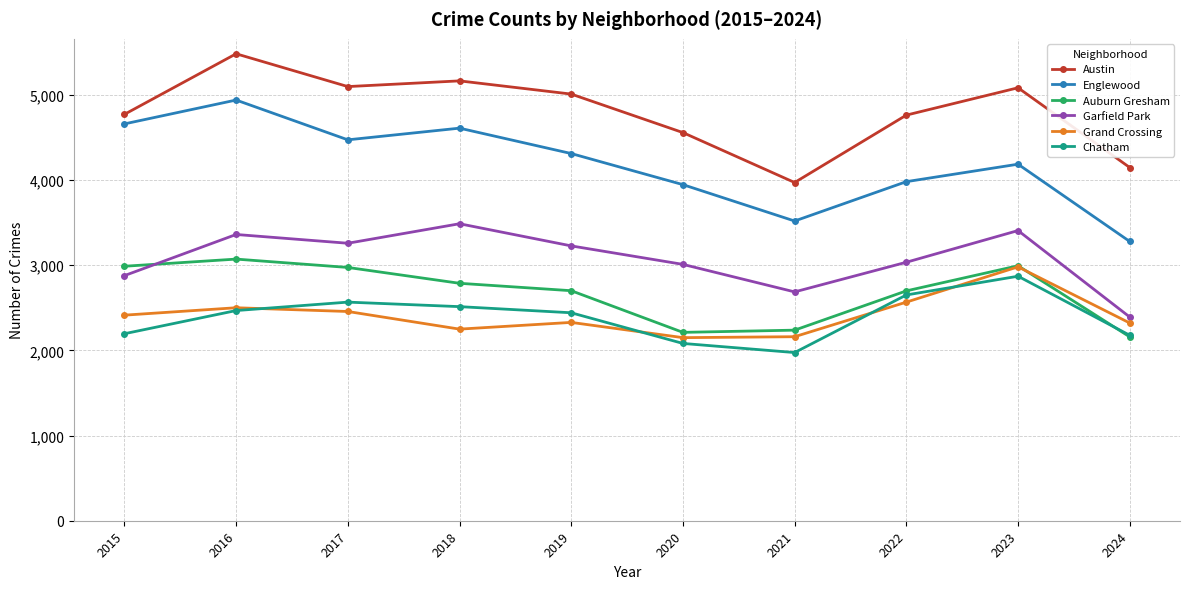

True or false: Auburn Gresham has a value of 4699 at 2016.

False